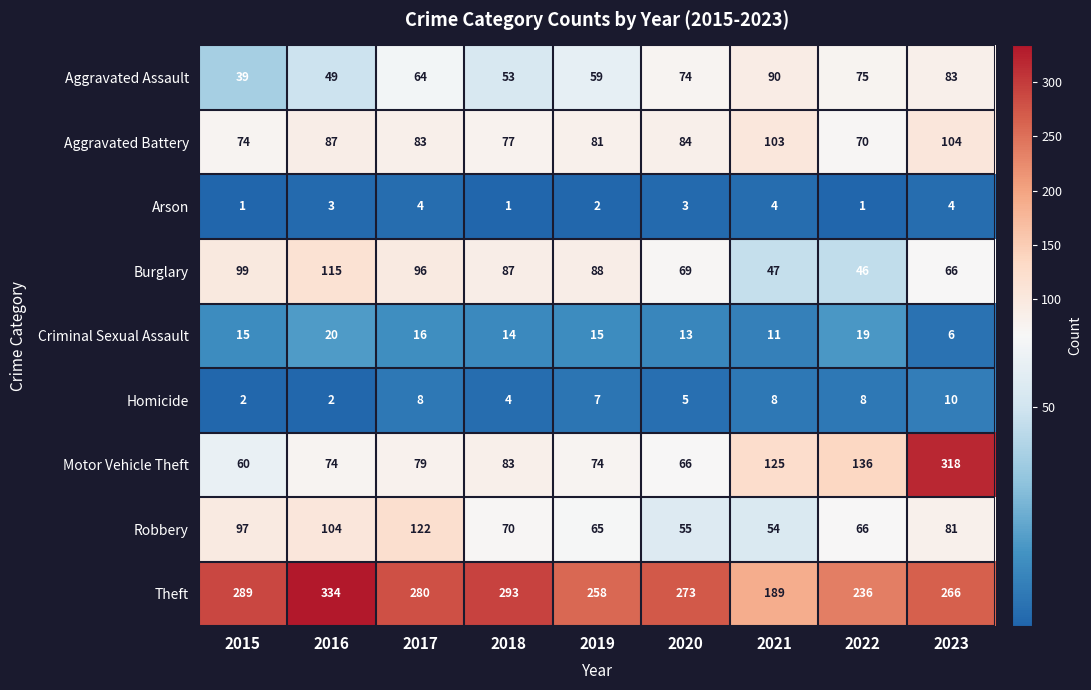

At 2018, list the series in order from largest to smallest.

Theft, Burglary, Motor Vehicle Theft, Aggravated Battery, Robbery, Aggravated Assault, Criminal Sexual Assault, Homicide, Arson